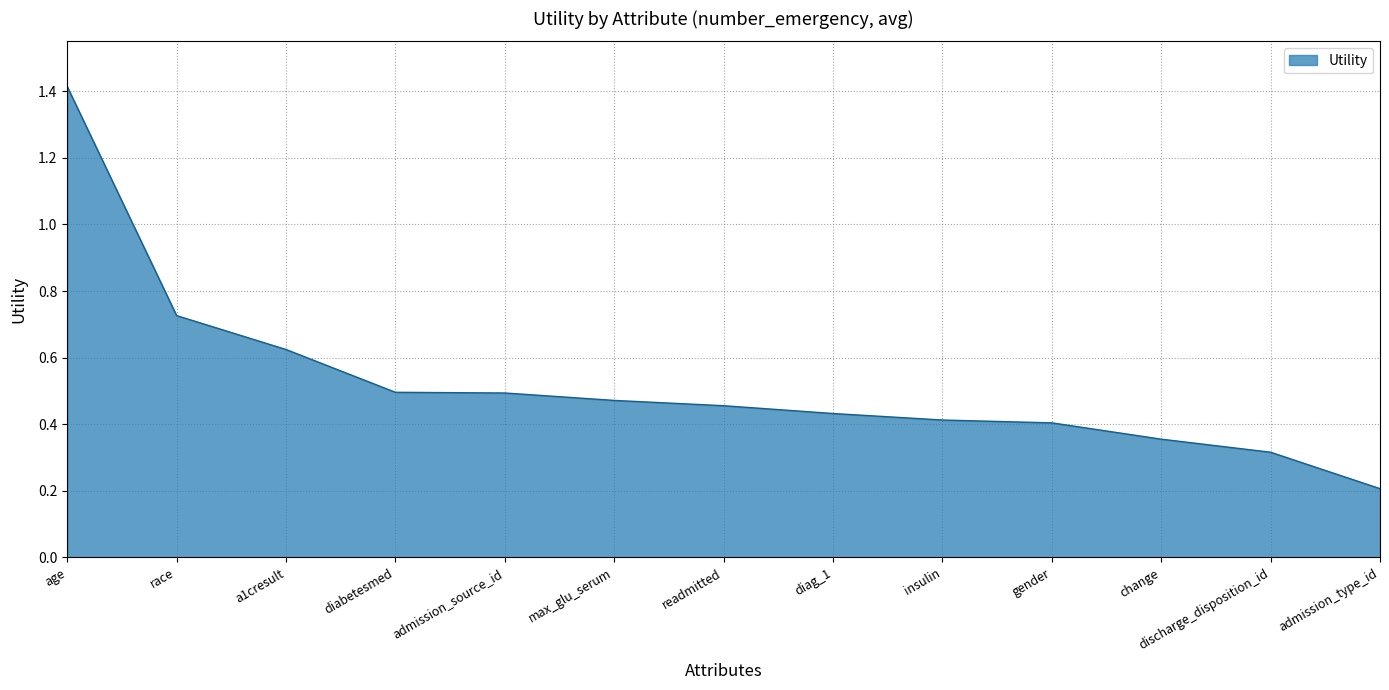

The chart shows a value of 0.2 at admission_type_id. True or false?

True